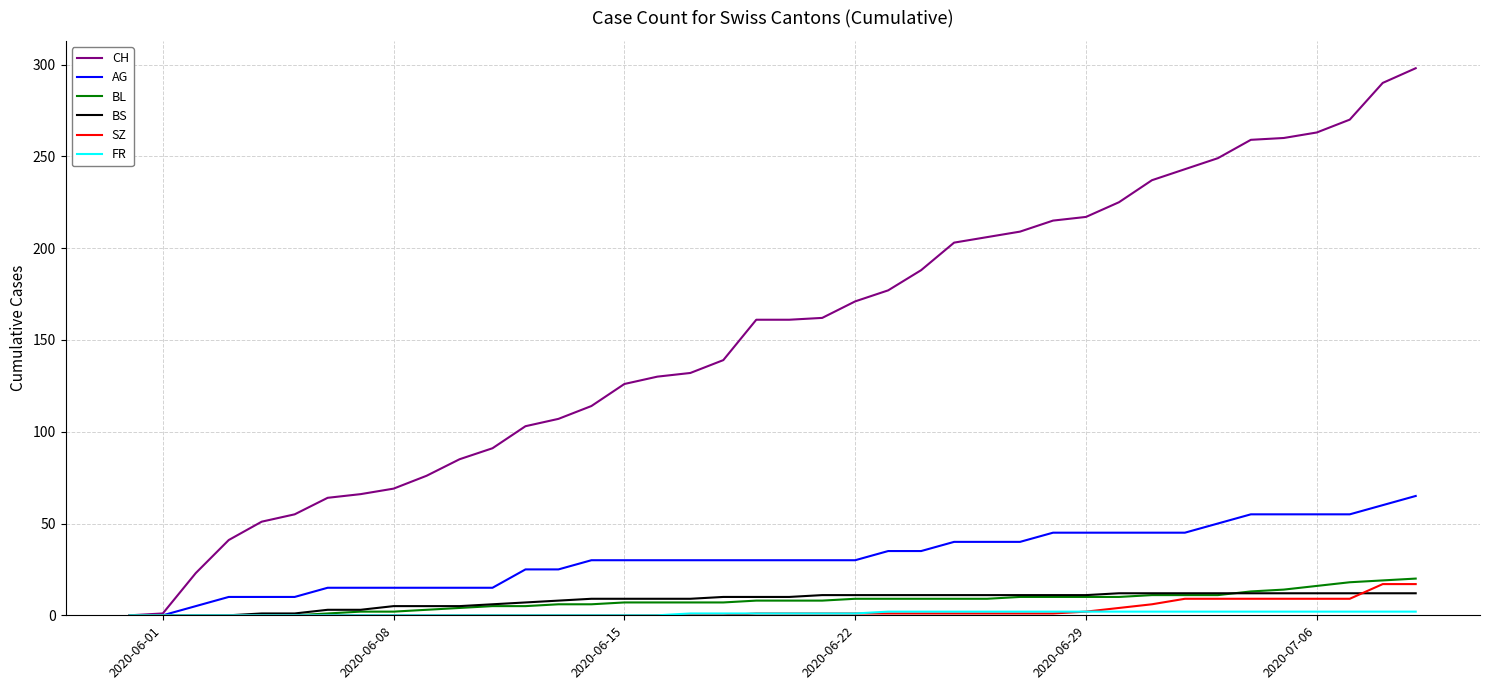

Which series has the widest spread of values?

CH